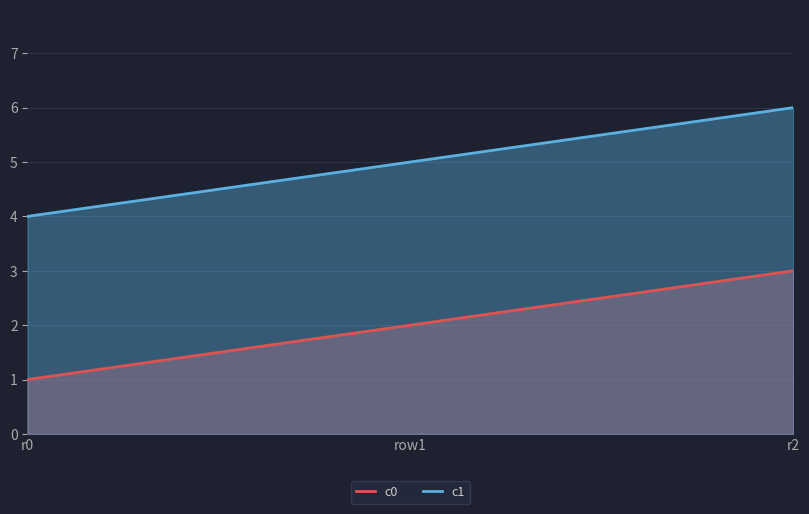

What is the total value across all series at row1?

7